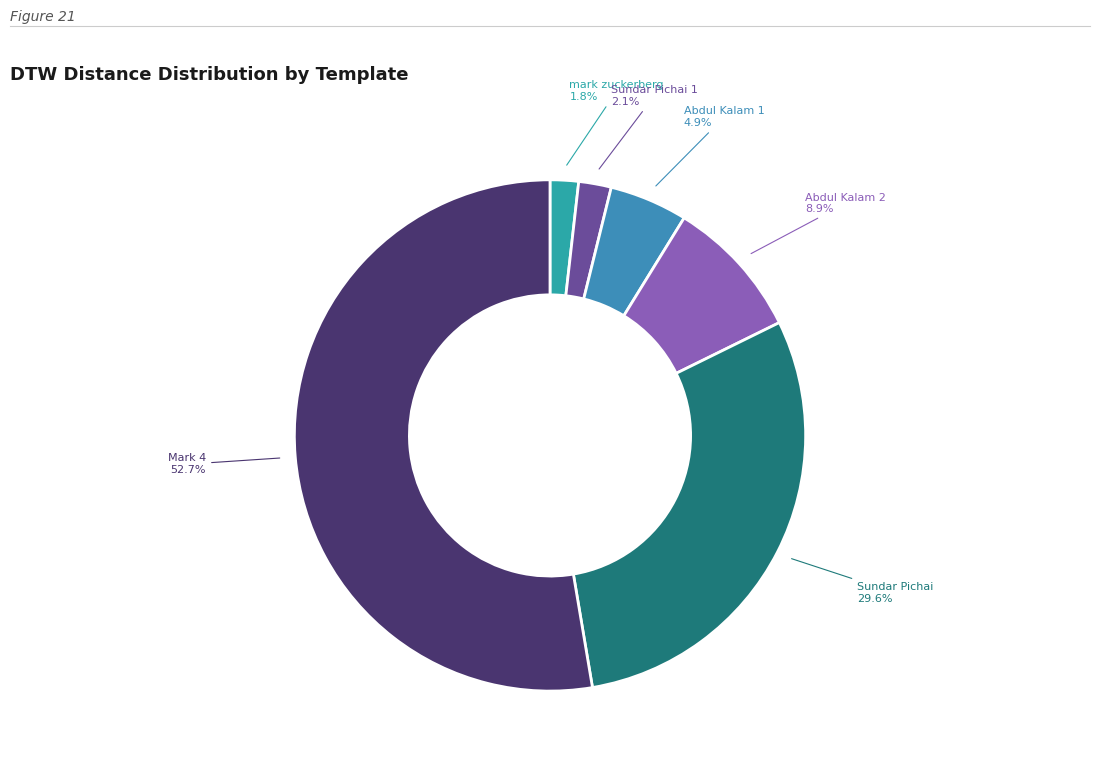

How many slices are in this pie chart?

6